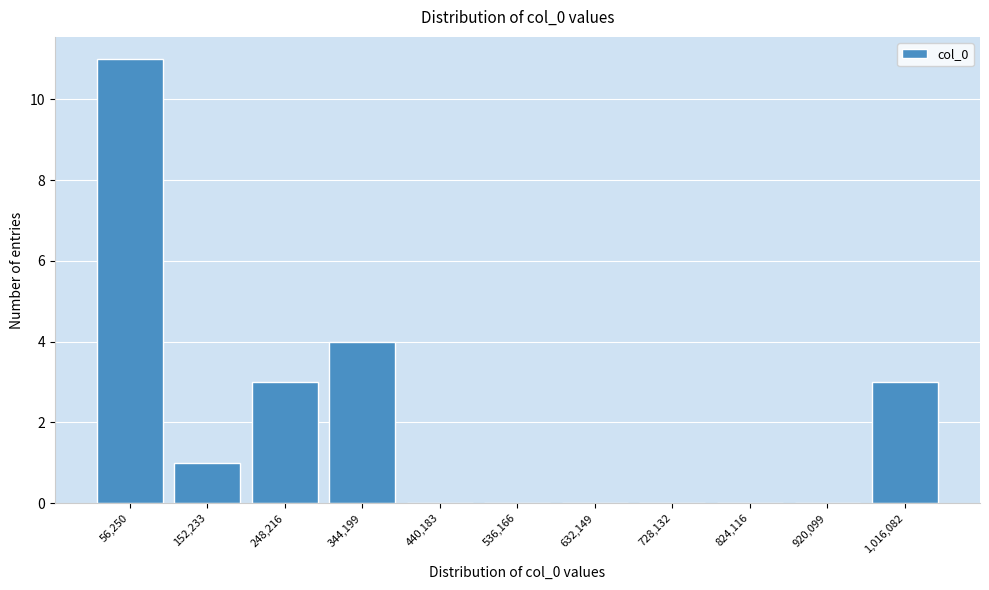

Reading left to right, what are all the values shown in this chart?

56,250=11	152,233=1	248,216=3	344,199=4	440,183=0	536,166=0	632,149=0	728,132=0	824,116=0	920,099=0	1,016,082=3